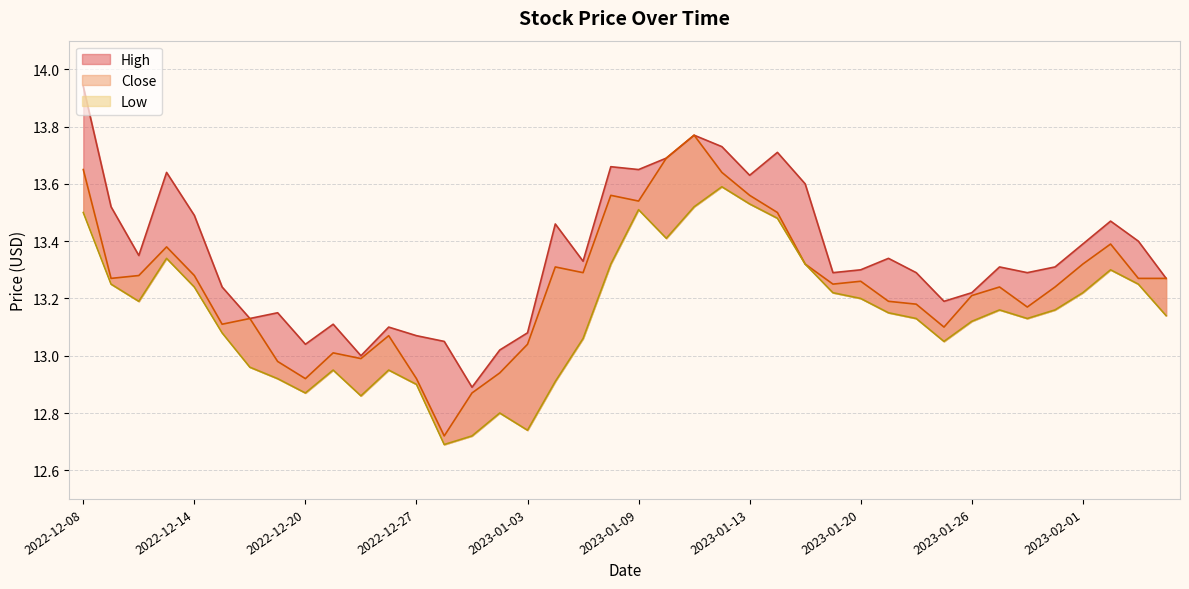

How many interior local valleys does the Close series have?

10